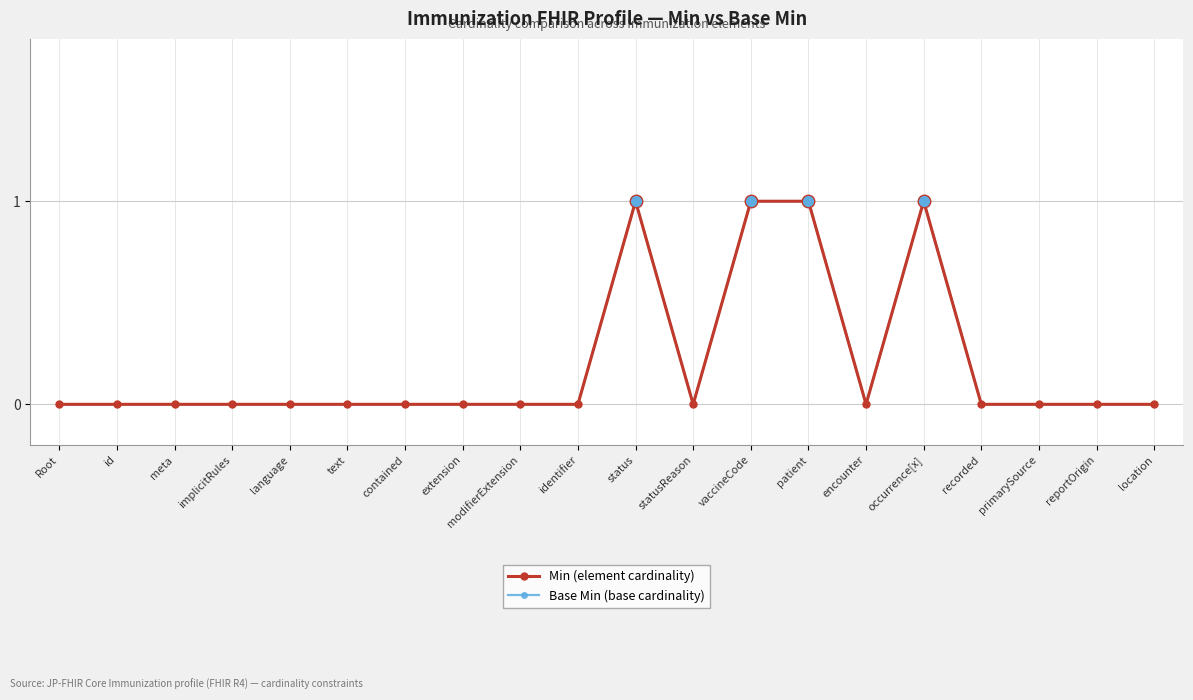

Rank the series at identifier from highest to lowest value.

Min (element cardinality), Base Min (base cardinality)